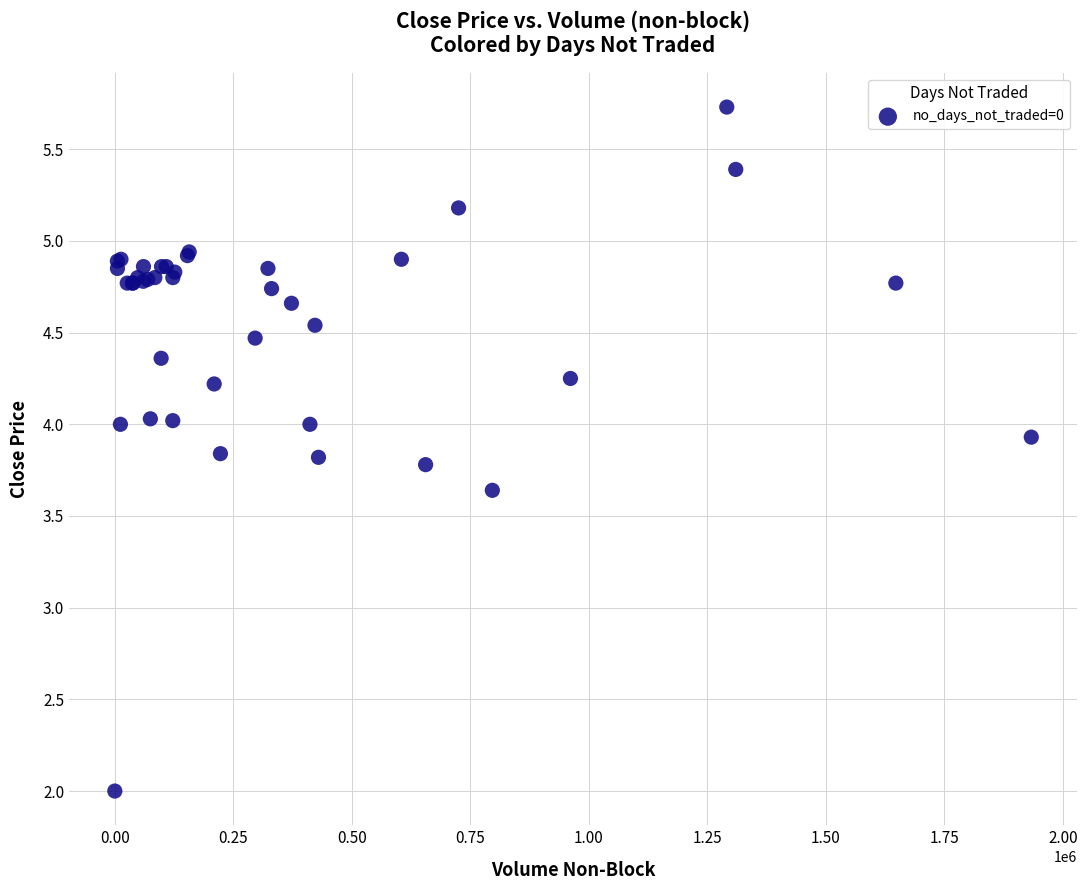

What Y value in the scatter plot is closest to 3?

3.6